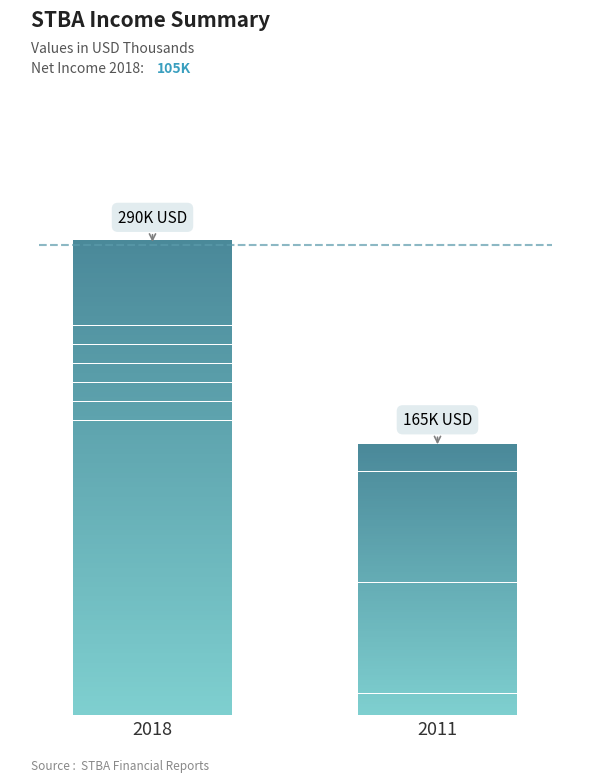

The value of Total Revenue at 2011 is 251244. True or false?

False